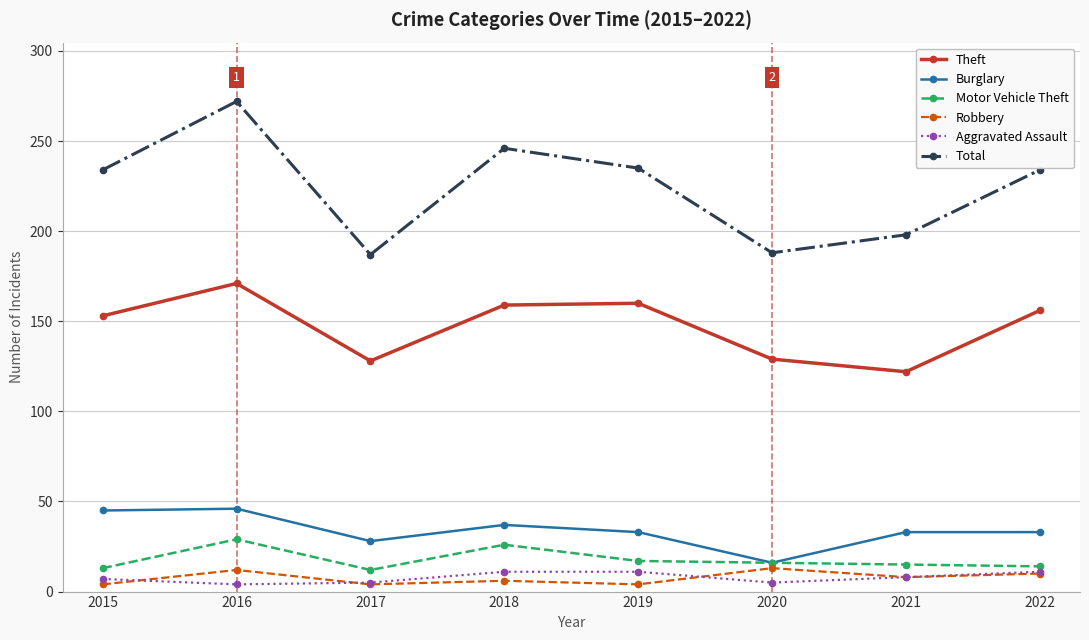

At which category does the chart reach its peak across all series?

2016